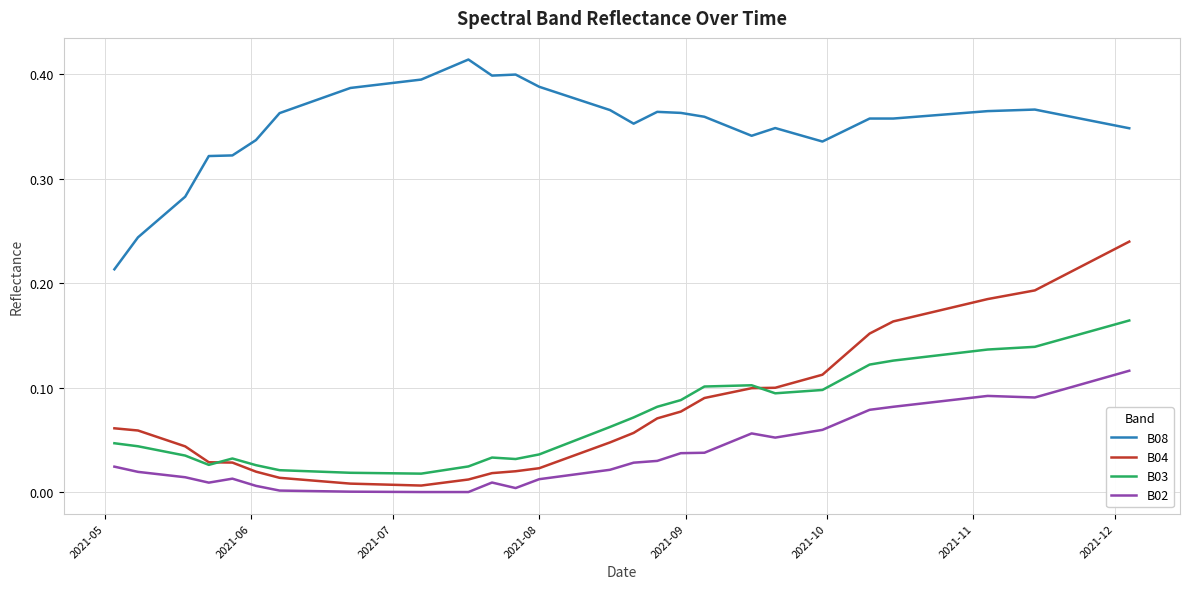

Which series has the widest spread of values?

B04